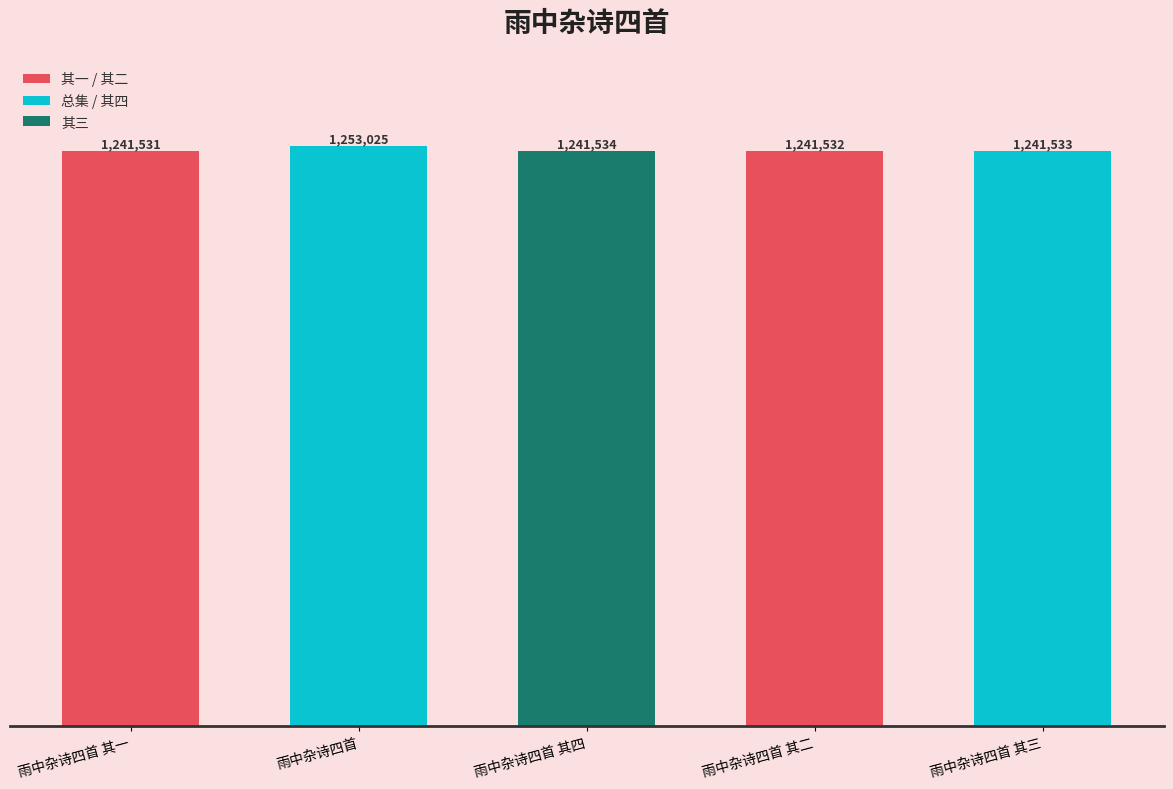

Which label corresponds to the largest value in the chart?

雨中杂诗四首